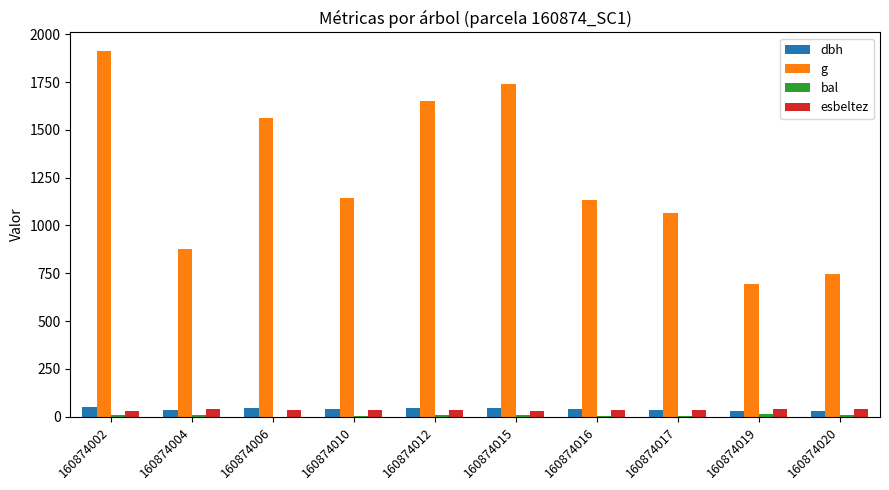

What is the average value of the dbh series?

39.4